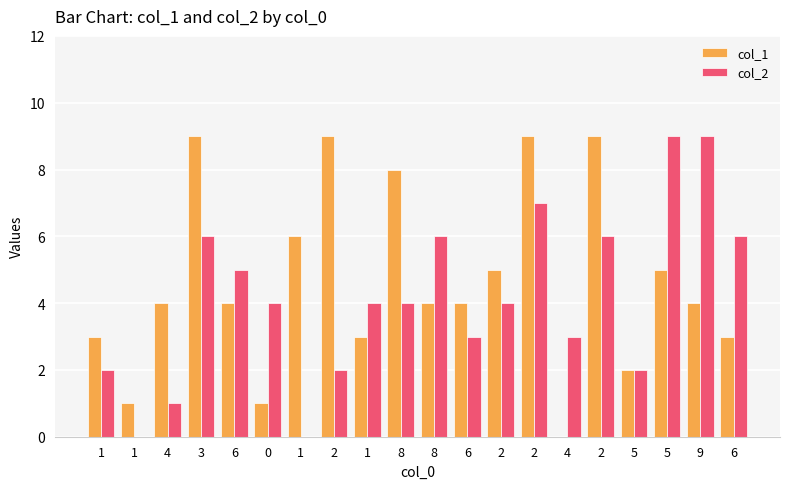

Reading left to right, extract all data points from this chart.

col_1: 1=3	1=1	4=4	3=9	6=4	0=1	1=6	2=9	1=3	8=8	8=4	6=4	2=5	2=9	4=0	2=9	5=2	5=5	9=4	6=3
col_2: 1=2	1=0	4=1	3=6	6=5	0=4	1=0	2=2	1=4	8=4	8=6	6=3	2=4	2=7	4=3	2=6	5=2	5=9	9=9	6=6